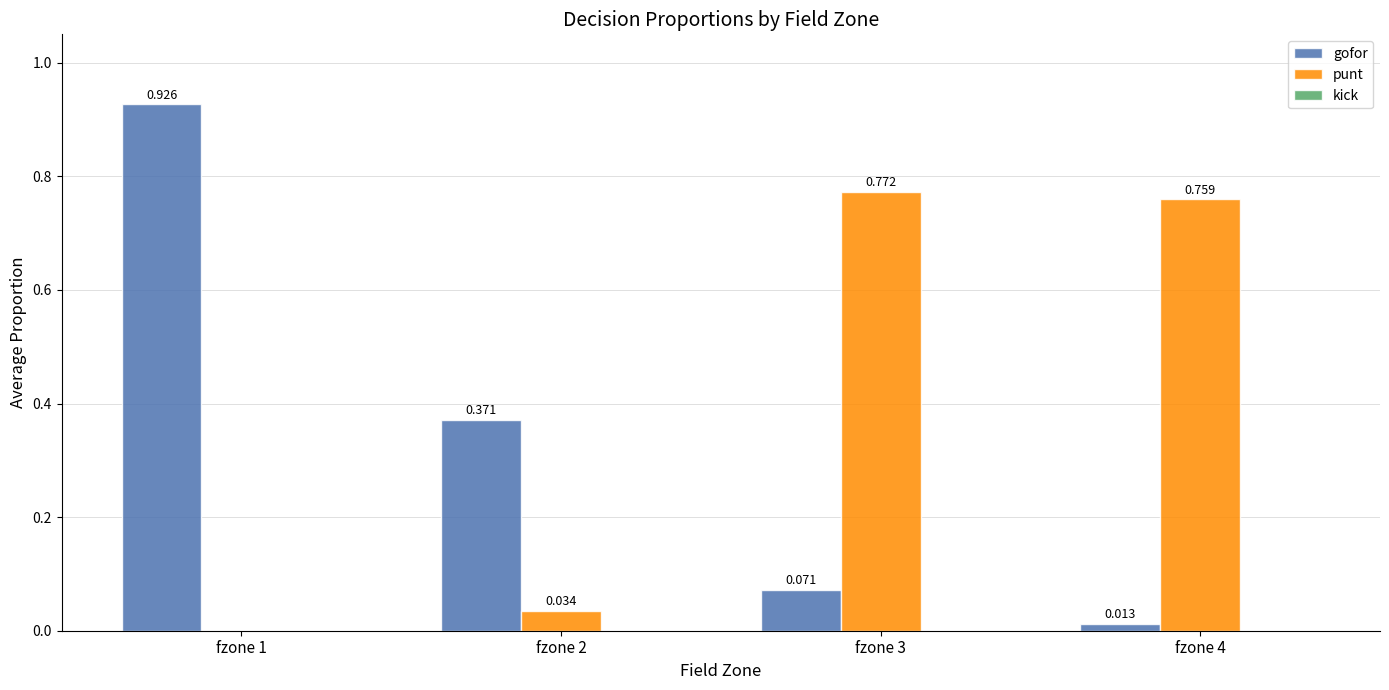

Is the value of gofor at fzone 2 greater than the value of punt at fzone 1?

Yes